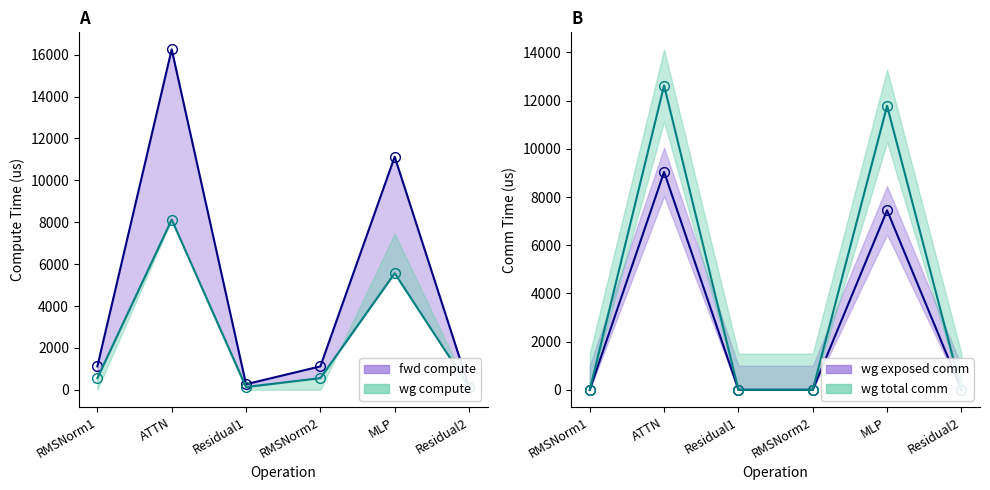

At how many categories does at least one series exceed 6558?

2